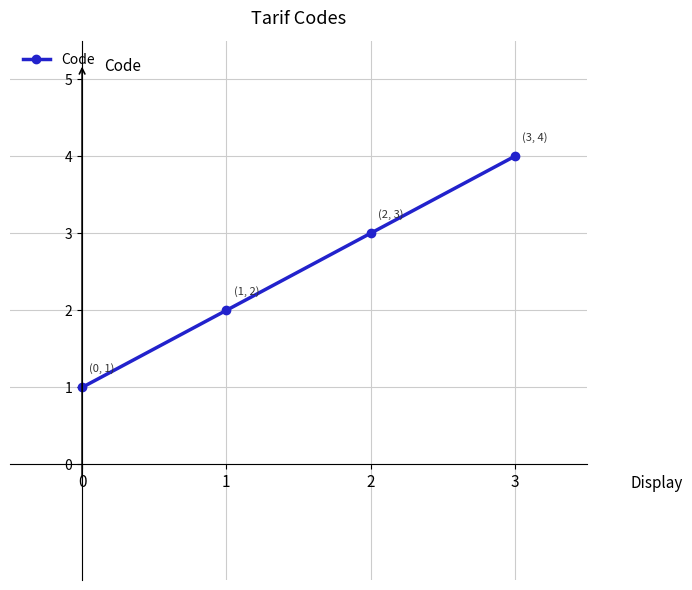

What is the value of the 2nd point from the left?

2